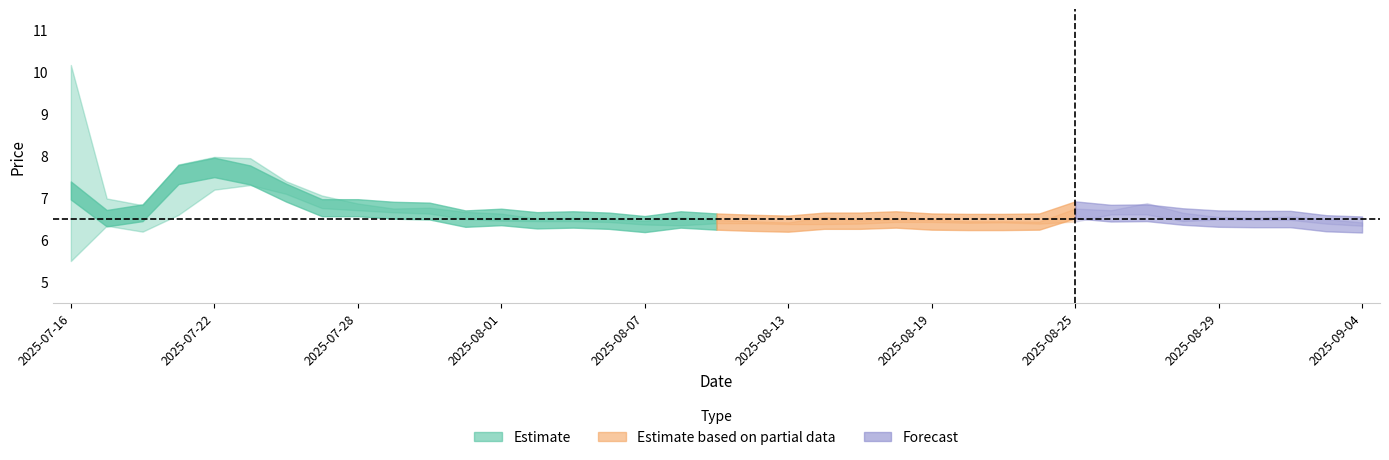

Reading left to right, transcribe all the data shown in this chart.

close: 7.2	6.5	6.7	7.6	7.7	7.5	7.1	6.8	6.8	6.7	6.7	6.5	6.5	6.5	6.5	6.5	6.4	6.5	6.4	6.4	6.4	6.5	6.5	6.5	6.4	6.4	6.4	6.4	6.7	6.6	6.7	6.6	6.5	6.5	6.5	6.4	6.4
high: 10.2	7.0	6.8	7.8	8.0	8.0	7.4	7.1	6.9	6.8	6.8	6.7	6.6	6.5	6.5	6.5	6.5	6.5	6.5	6.5	6.4	6.5	6.5	6.5	6.5	6.5	6.5	6.4	6.8	6.7	6.9	6.7	6.5	6.5	6.6	6.5	6.4
low: 5.5	6.3	6.2	6.6	7.2	7.3	7.1	6.8	6.7	6.7	6.6	6.5	6.5	6.5	6.5	6.4	6.4	6.3	6.4	6.4	6.4	6.4	6.4	6.4	6.4	6.4	6.4	6.4	6.4	6.6	6.6	6.5	6.5	6.5	6.5	6.4	6.3